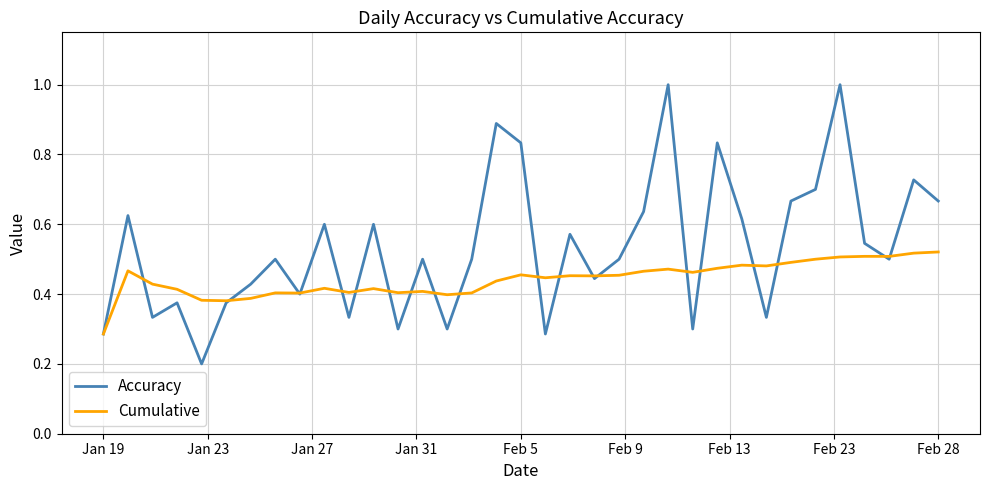

Which series has the largest total across all categories?

Accuracy